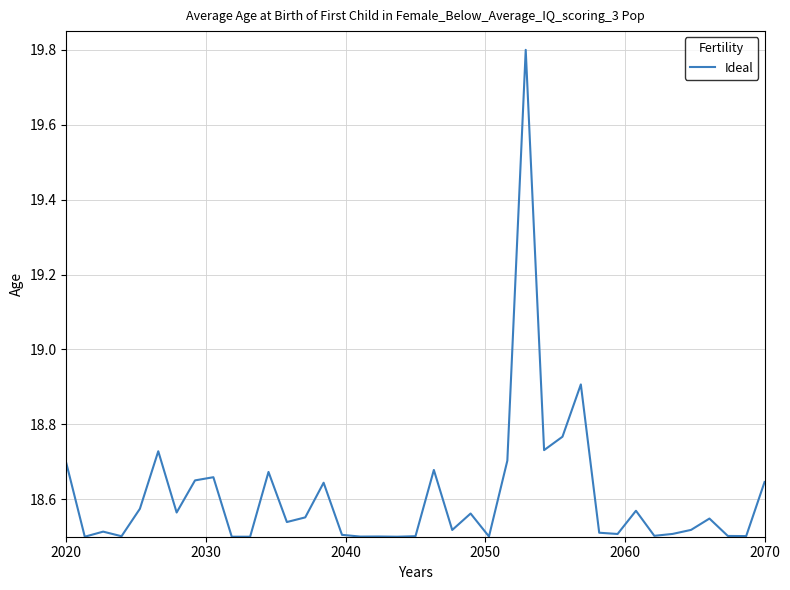

What is the greatest value displayed?

19.8